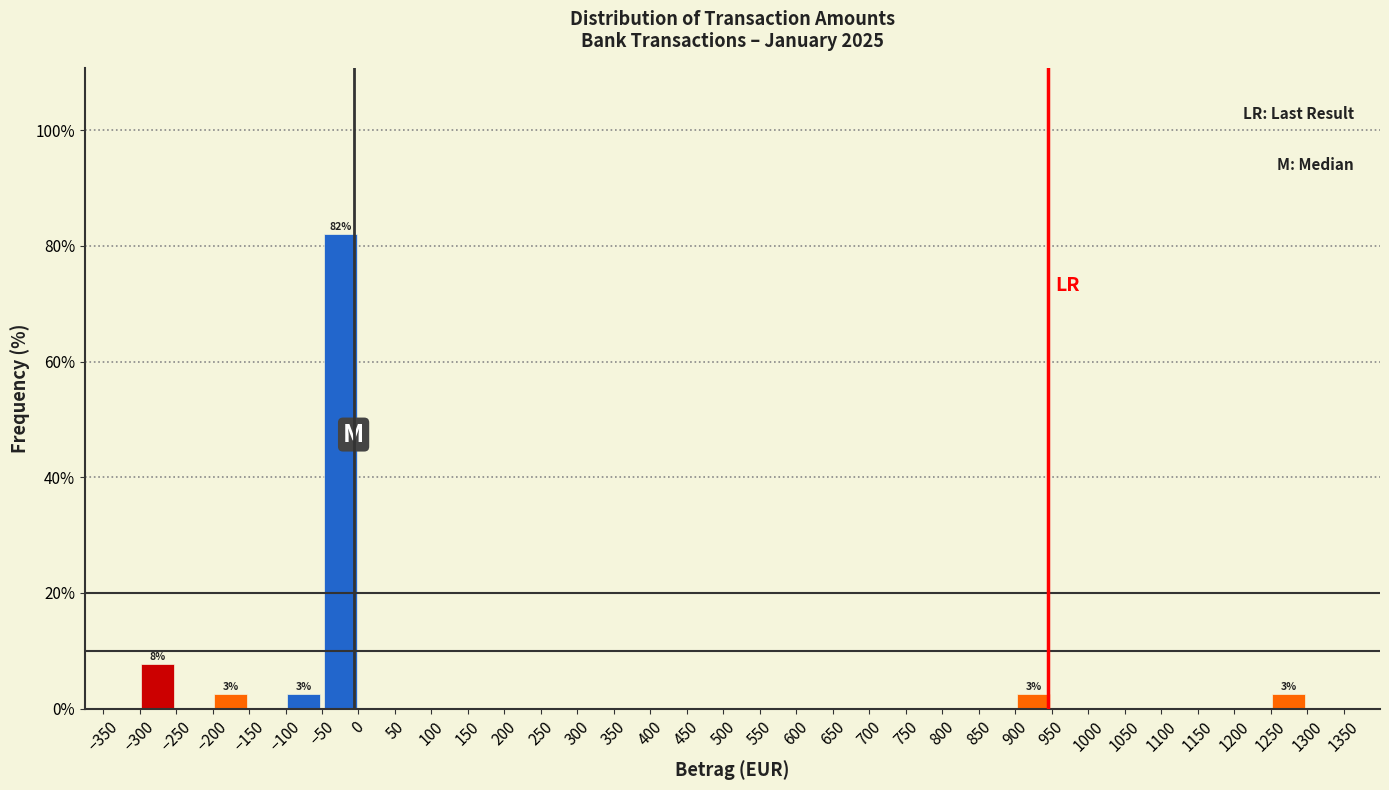

Over which range of the x-axis is the bar tallest?

-50 to 0